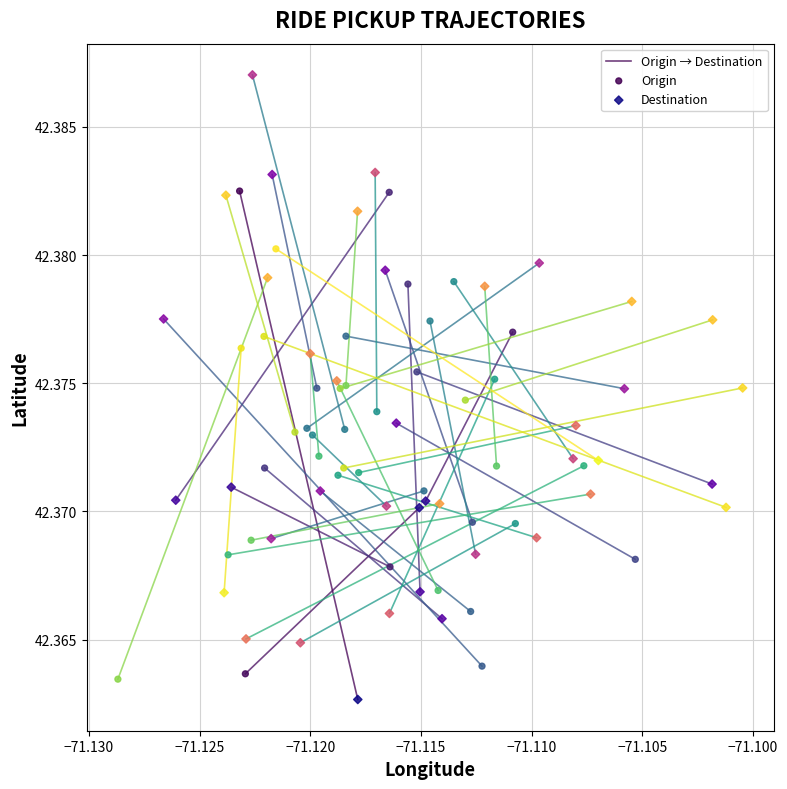

Which series contains the highest Y value?

Destination